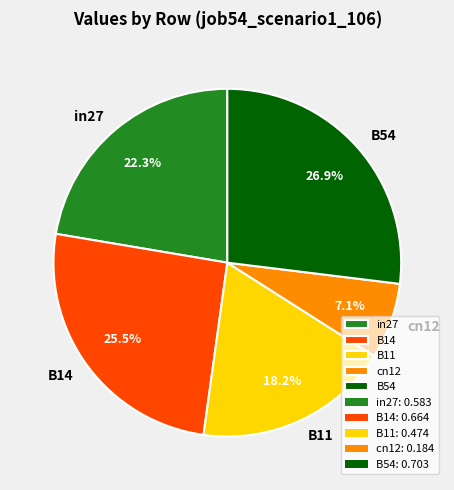

To the nearest percent, what percentage of the pie is B54?

27%